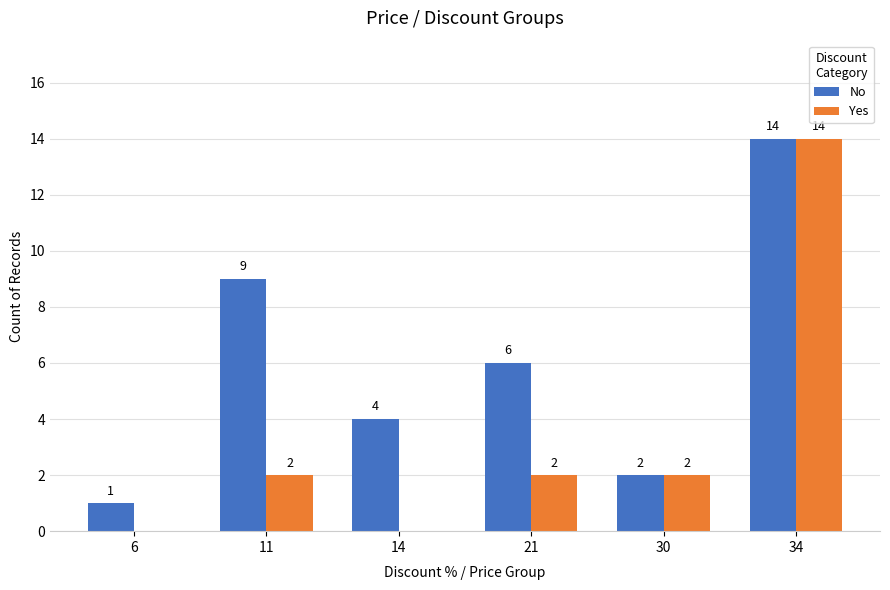

How many distinct data groups are displayed?

2